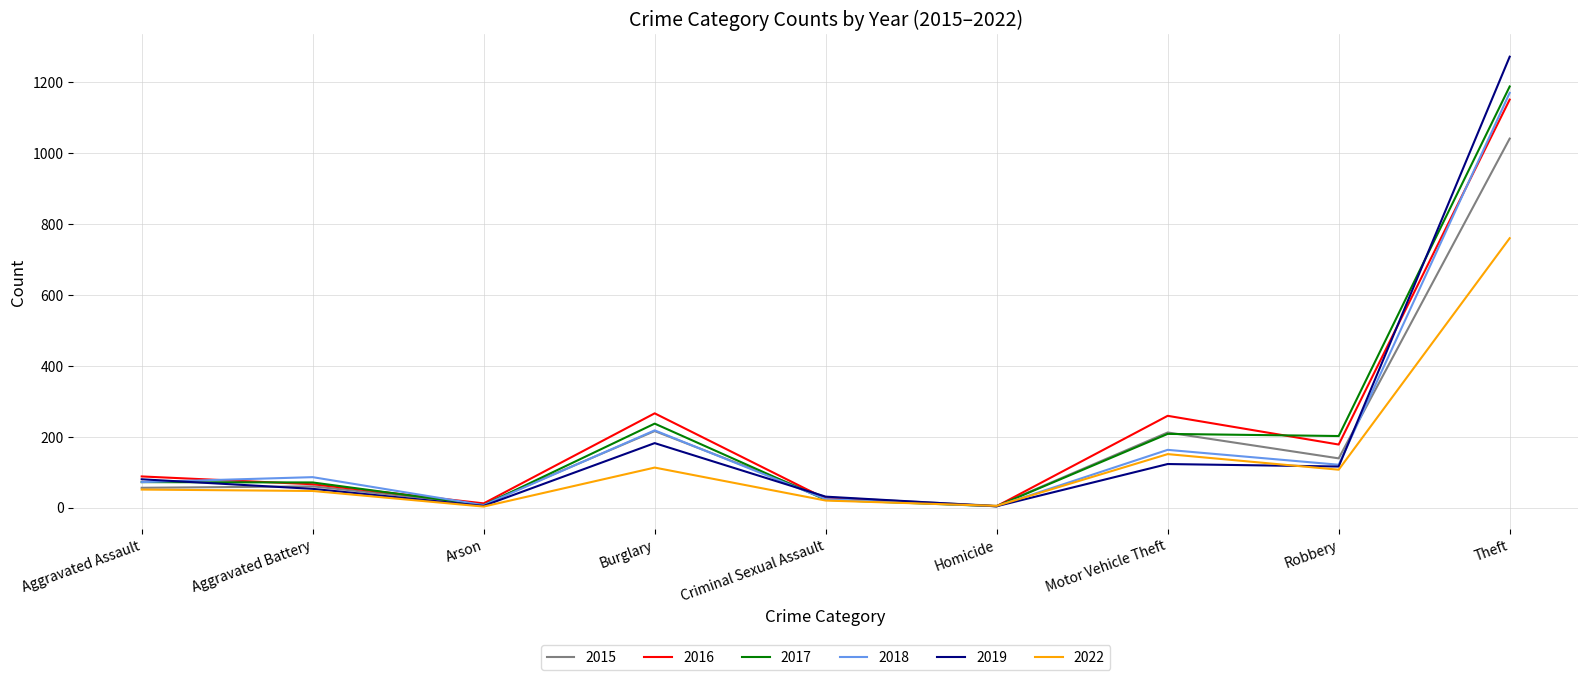

Where is 2019 nearest to the value 638?

Burglary